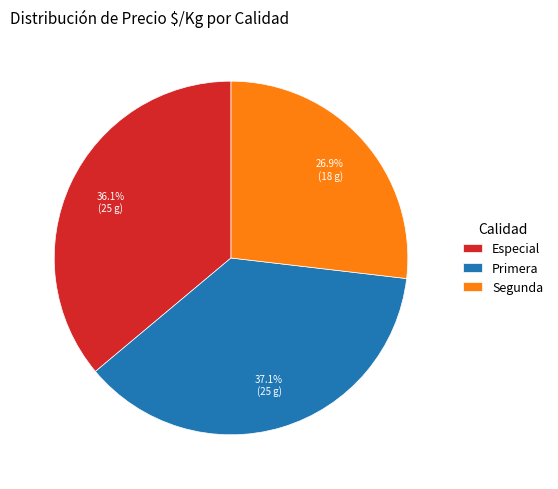

How much of the chart is everything except Especial?

63.9%